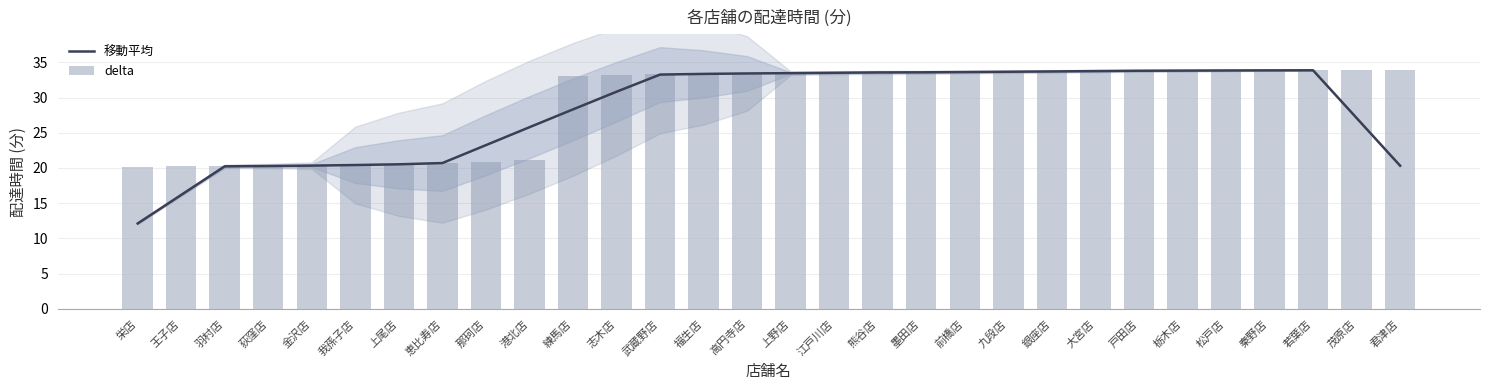

The value of 移動平均 at 熊谷店 is 47.7. True or false?

False